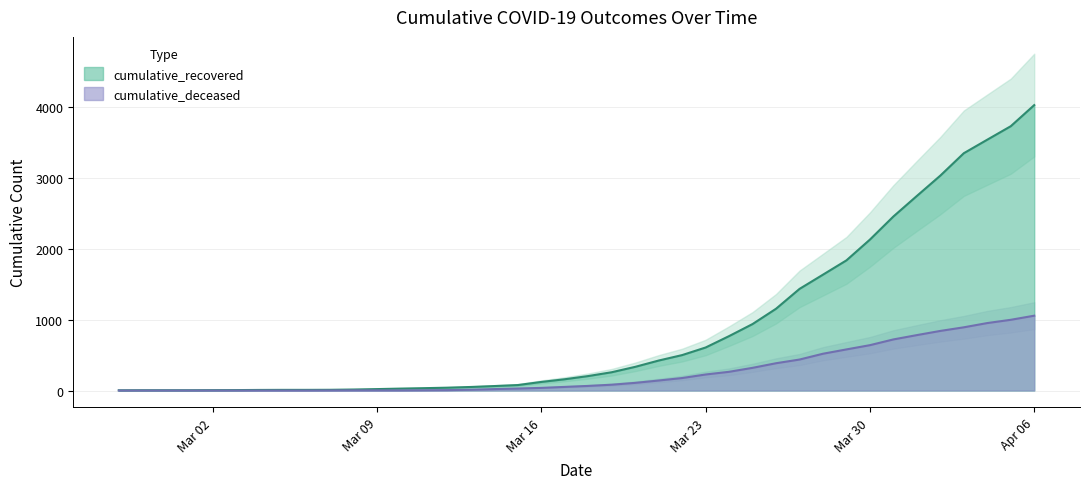

True or false: cumulative_recovered and cumulative_deceased cross at least once.

False